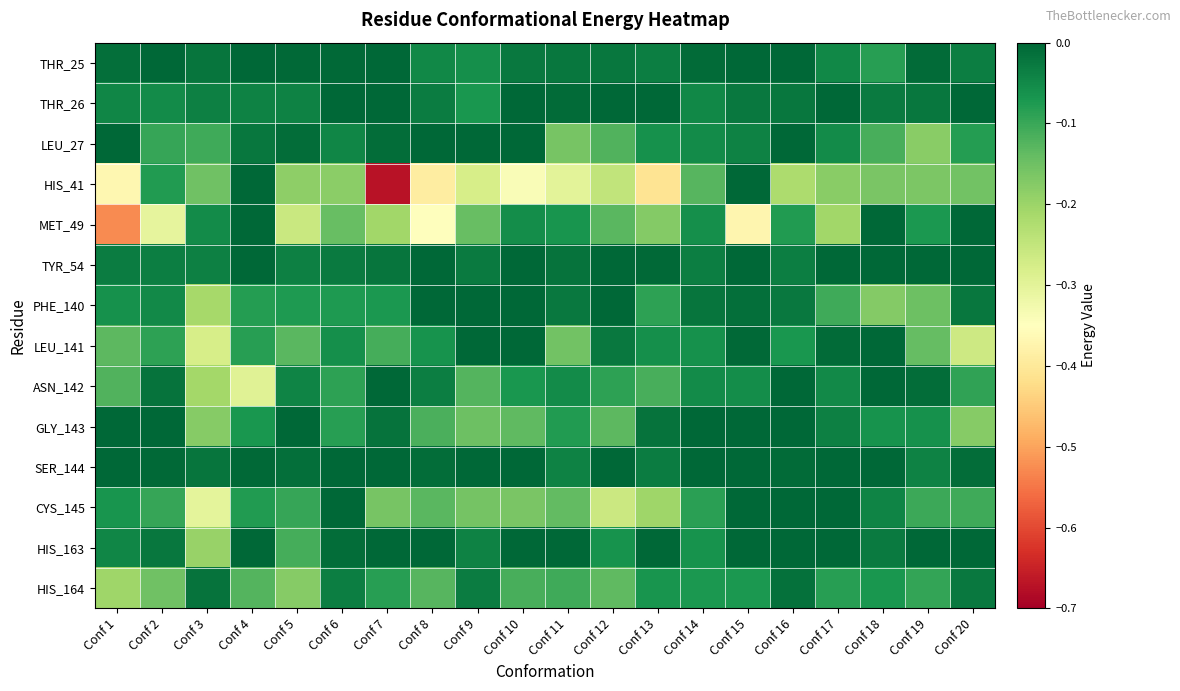

Which series has the largest total across all categories?

SER_144